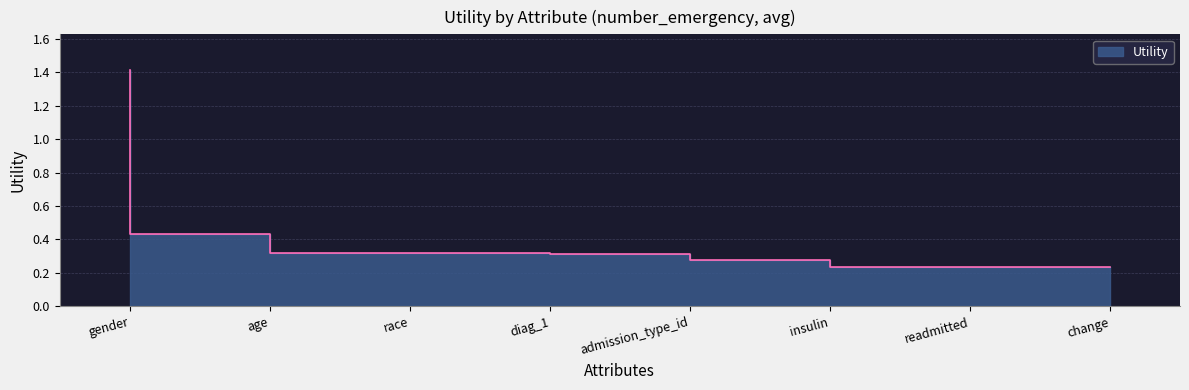

What is the change in value from race to readmitted?

-0.1